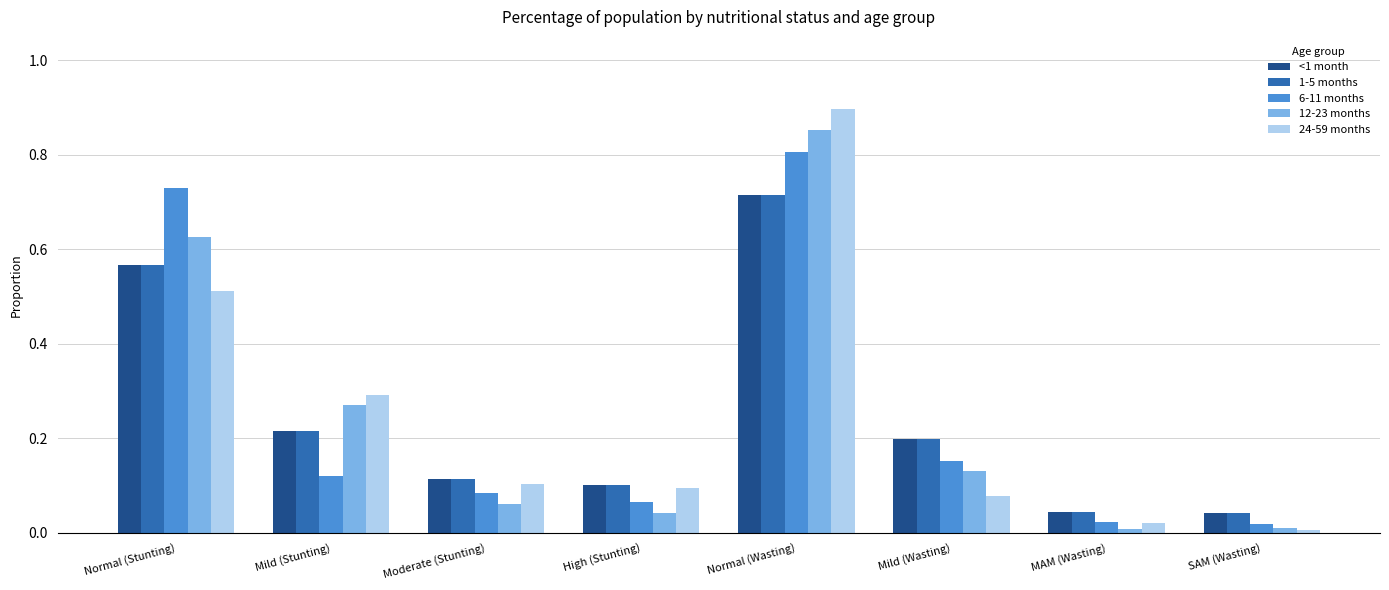

What is the total value across all series at Mild (Stunting)?

1.1